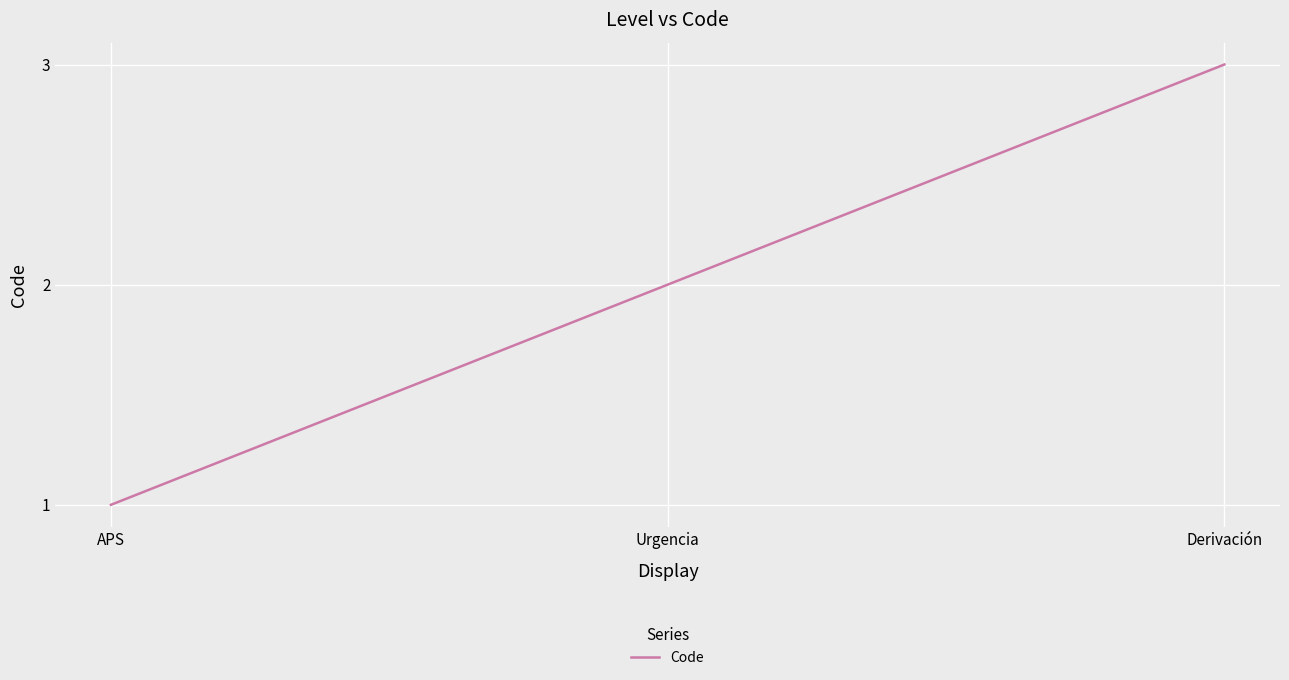

What is the maximum value shown in the chart?

3